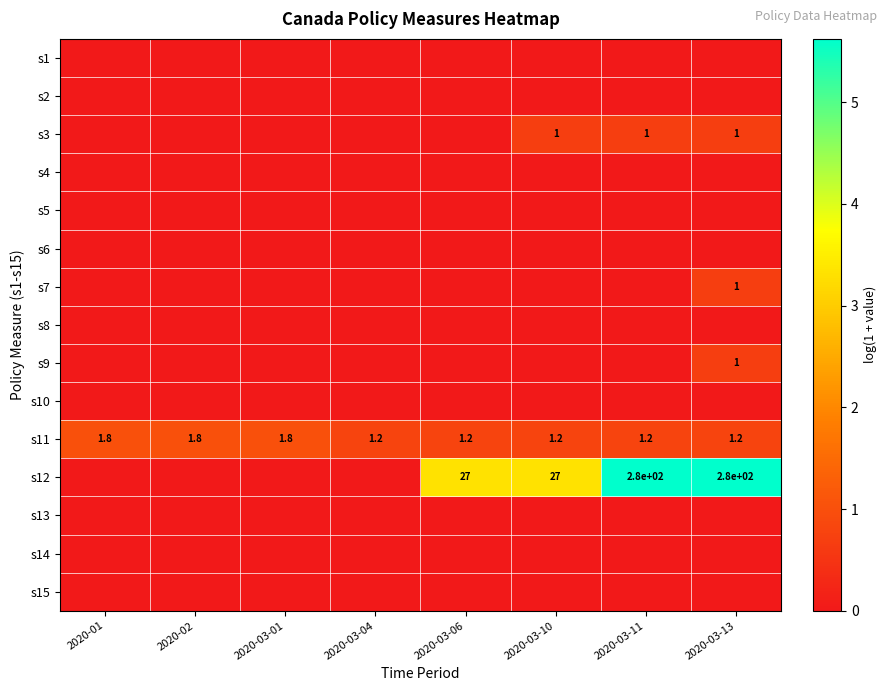

What is the sum of the s11 values at 2020-03-04 and 2020-03-10?

2.4